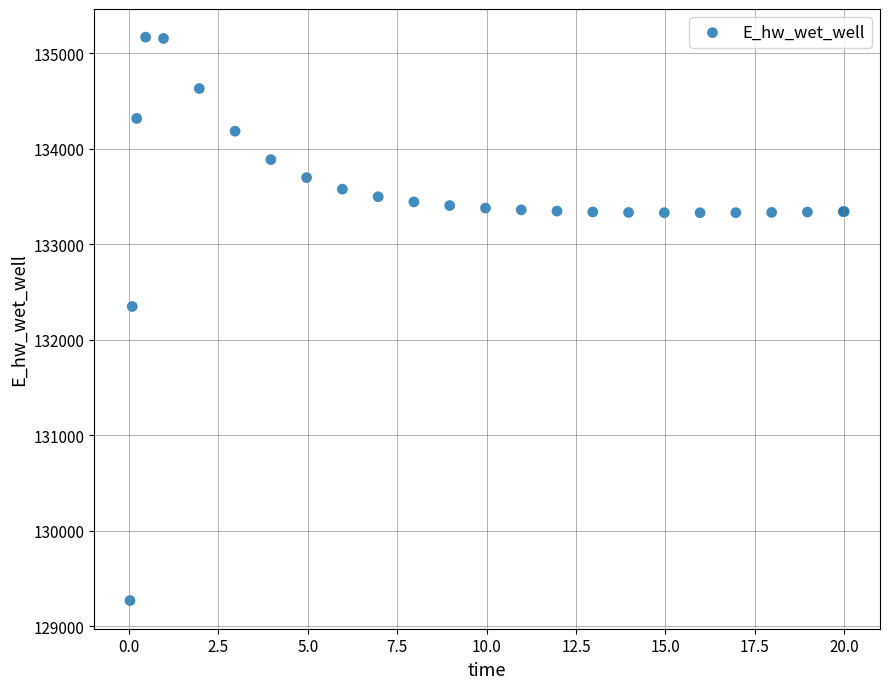

What Y value in the scatter plot is closest to 132219?

132348.8